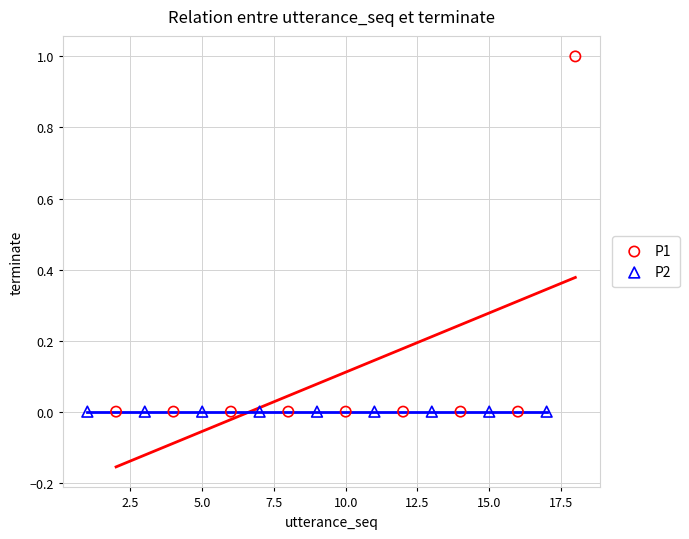

Which series contains the highest Y value?

P1